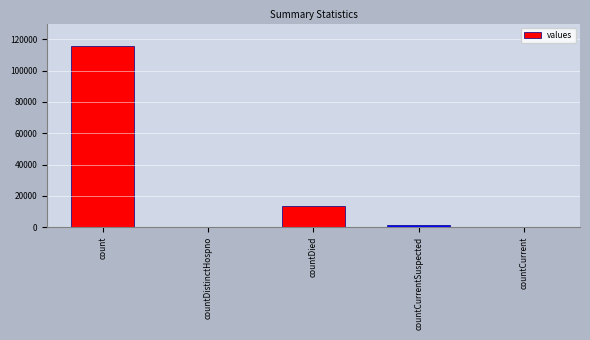

Reading right to left, list all the values displayed in this chart.

countCurrent=0	countCurrentSuspected=1383	countDied=13343	countDistinctHospno=0	count=115379